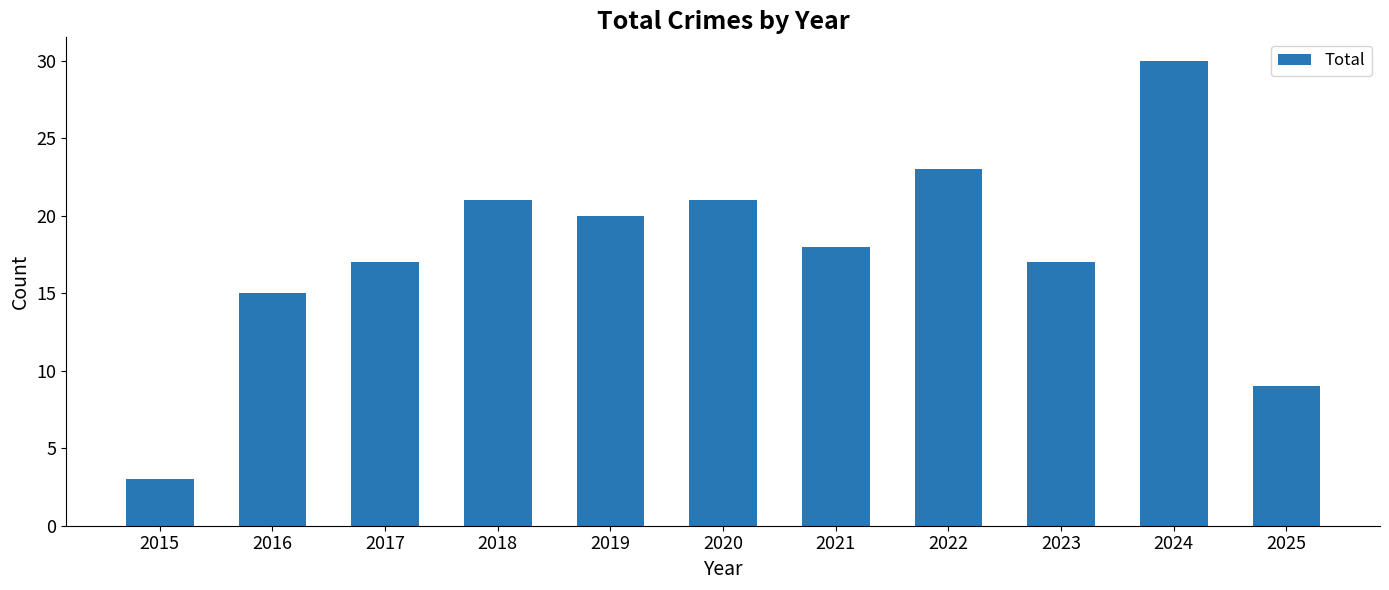

What is the ratio of the value at 2020 to the value at 2017?

1.2